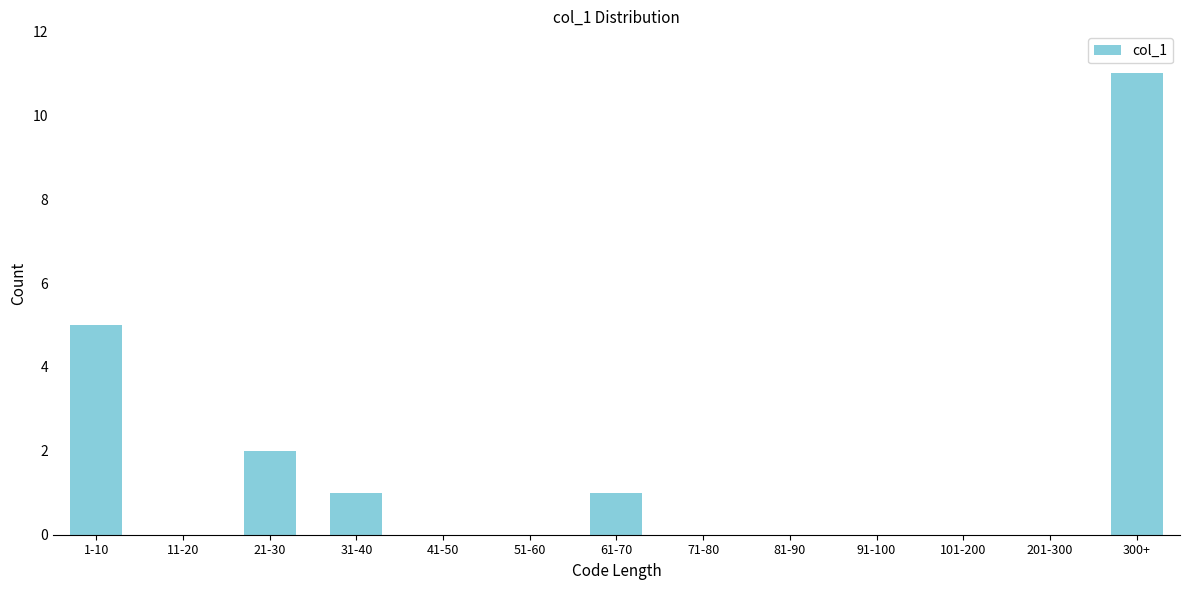

Reading left to right, what are all the values shown in this chart?

1-10=5	11-20=0	21-30=2	31-40=1	41-50=0	51-60=0	61-70=1	71-80=0	81-90=0	91-100=0	101-200=0	201-300=0	300+=11